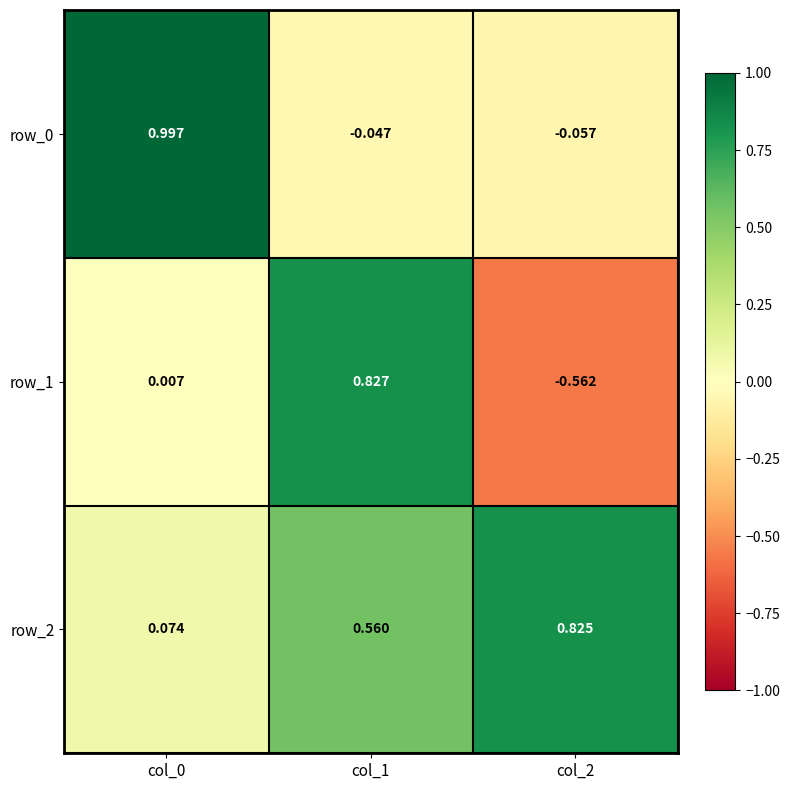

Is the value of row_2 at col_1 greater than the value of row_0 at col_0?

No